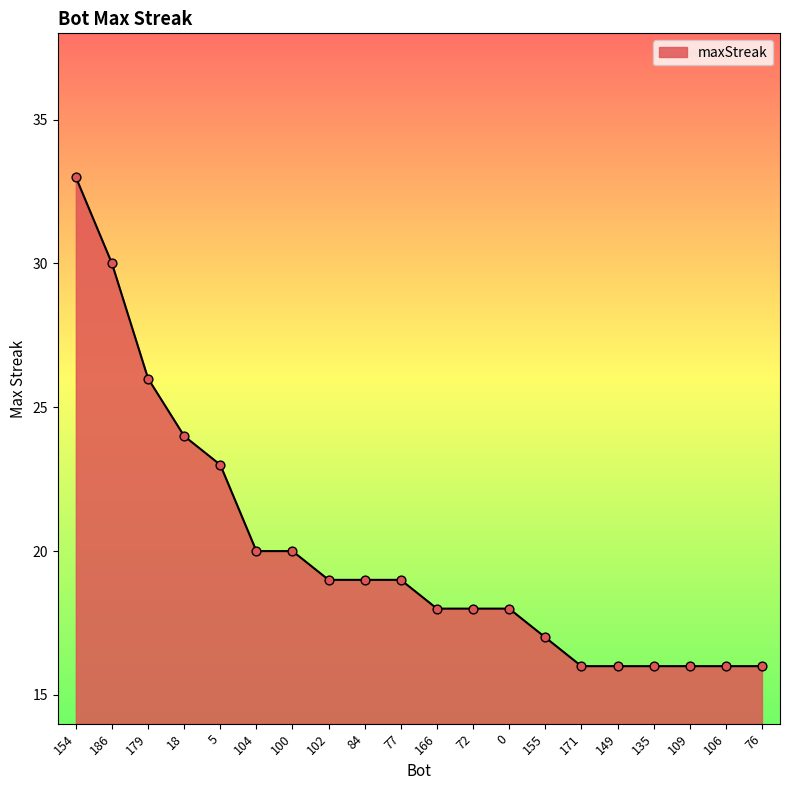

Which has a higher value, 18 or 5?

18